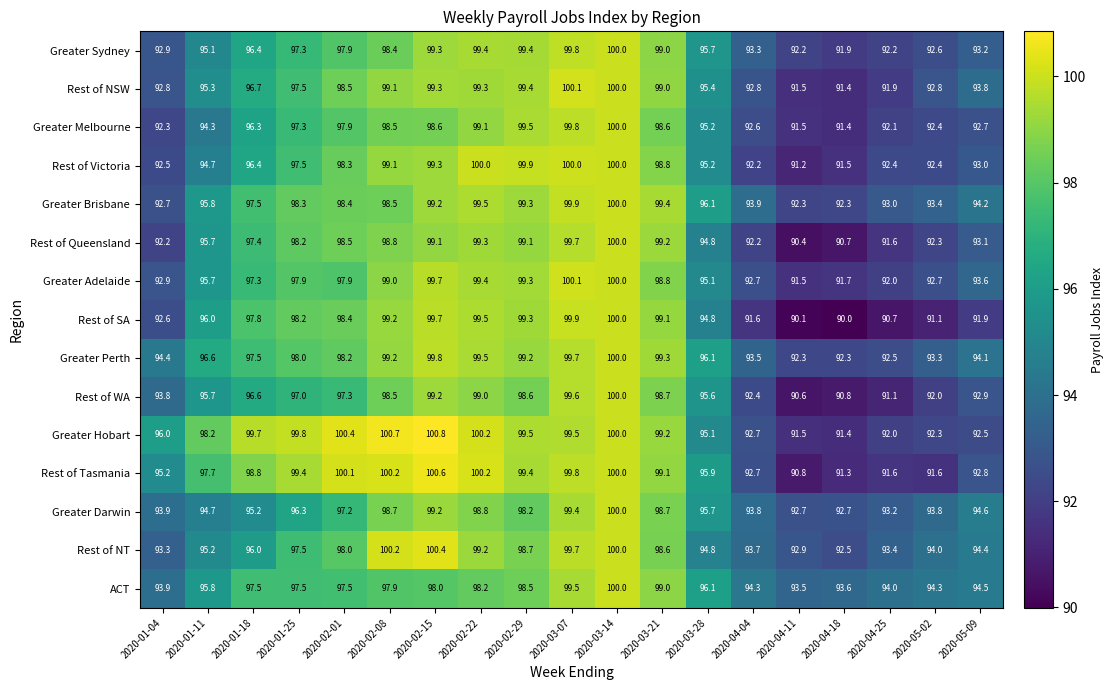

At which label does ACT first exceed 97?

2020-01-18